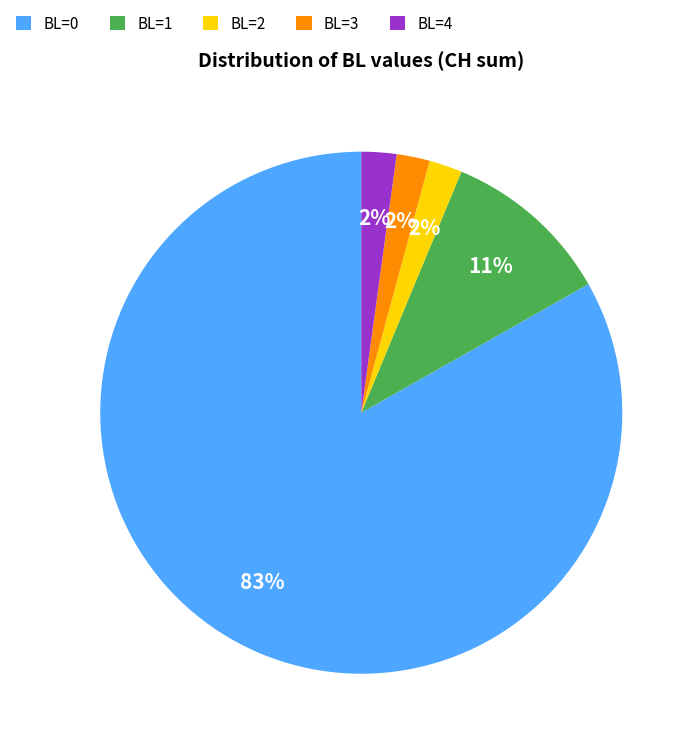

True or false: BL=2 accounts for 11% of the total.

False